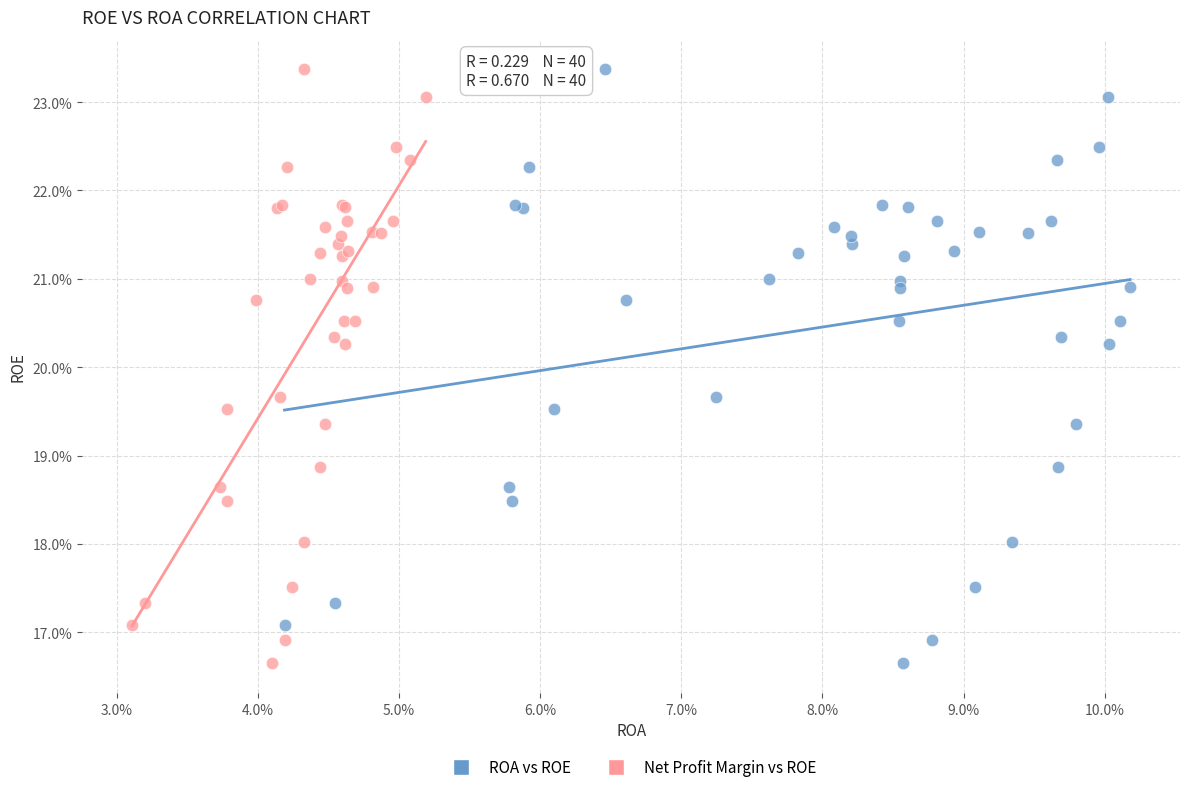

What are all the series names shown in the legend?

ROA vs ROE, Net Profit Margin vs ROE